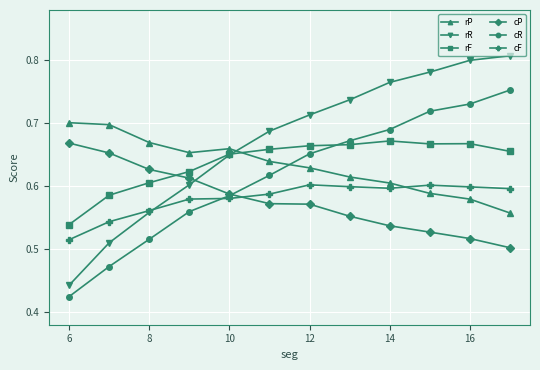

How many cR values are between 0 and 1?

12